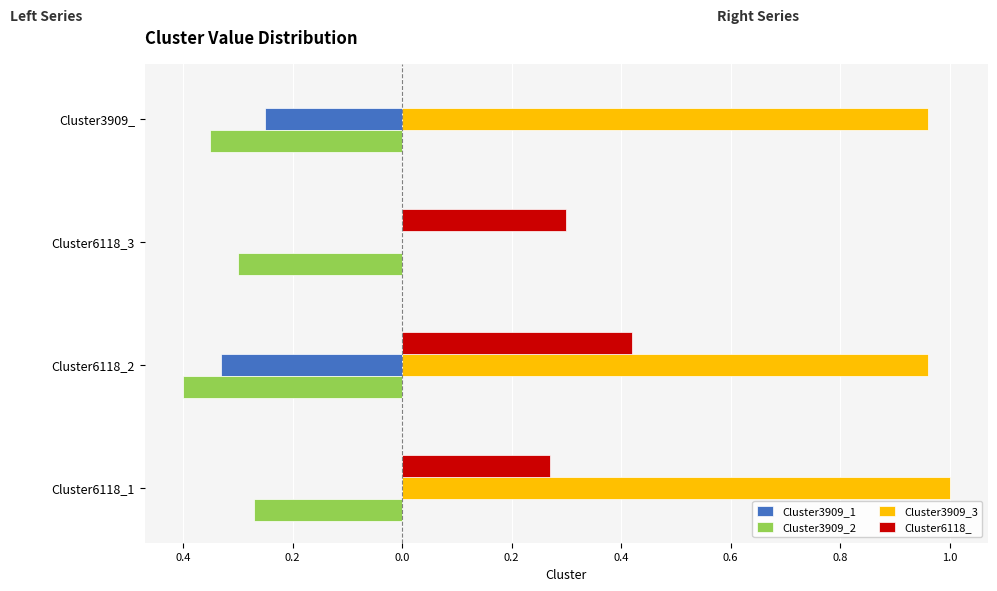

What are all the series names shown in the legend?

Cluster3909_1, Cluster3909_2, Cluster3909_3, Cluster6118_